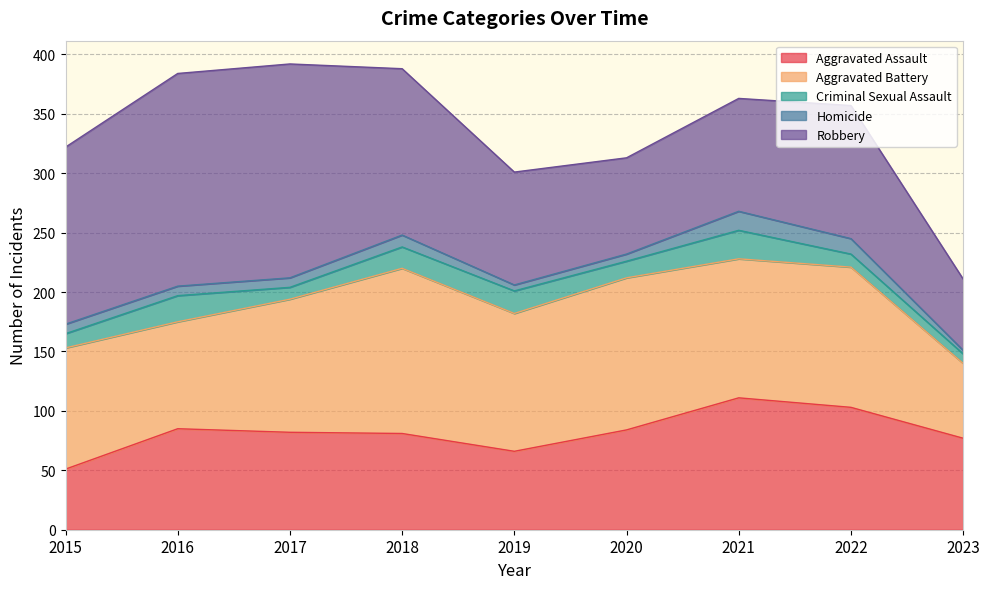

True or false: Aggravated Assault has a value of 111 at 2021.

True